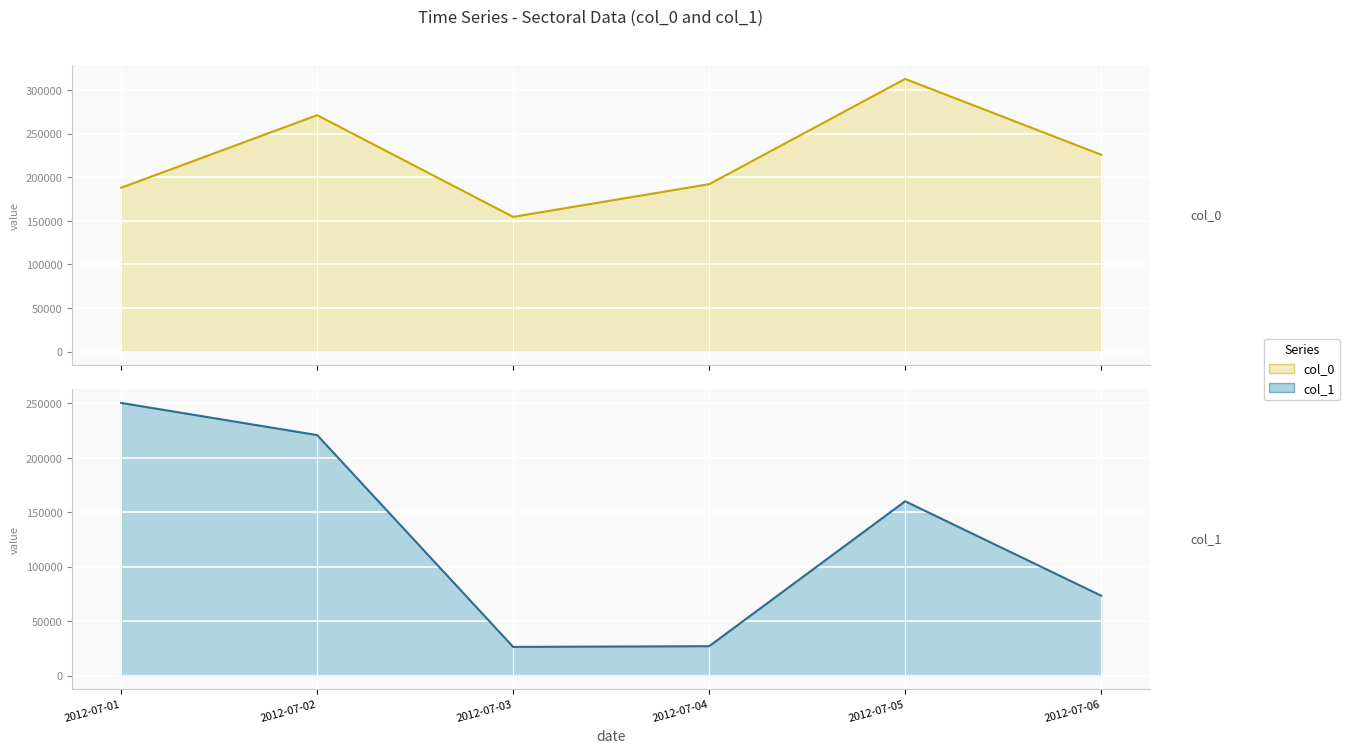

Where is col_0 nearest to the value 233733?

2012-07-06